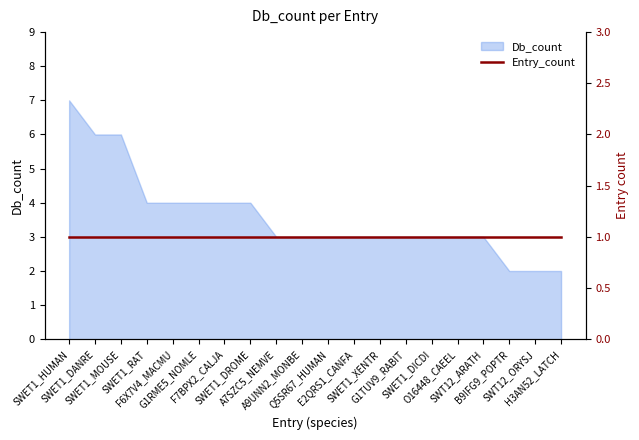

True or false: the data shows 4 at E2QRS1_CANFA.

False